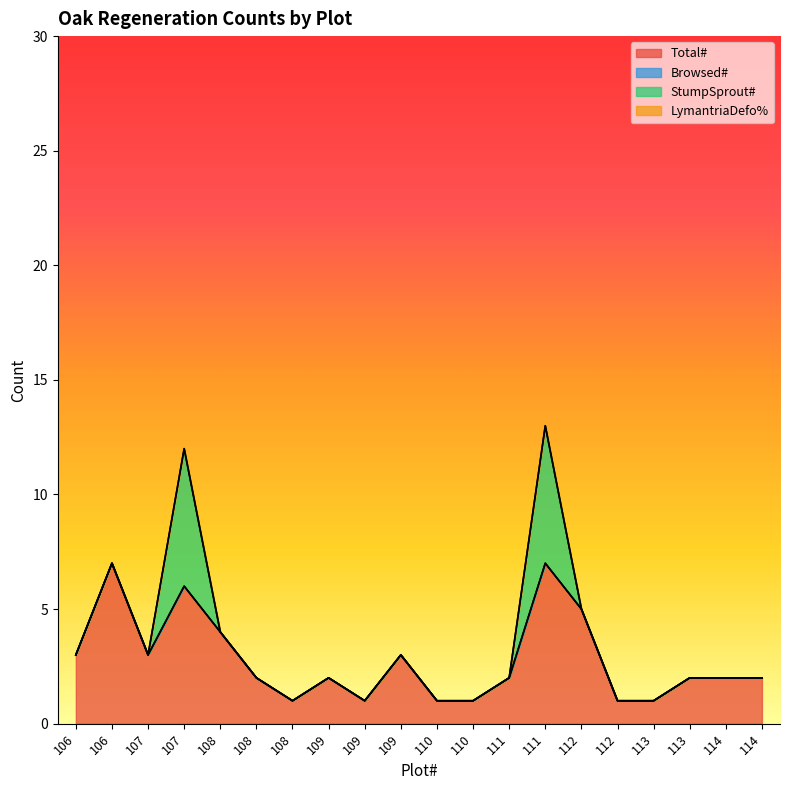

What is the maximum value shown in the chart?

7